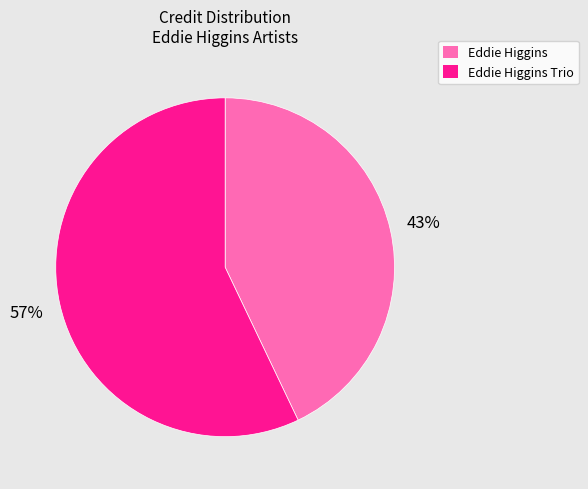

Combined, do Eddie Higgins and Eddie Higgins Trio account for over 50%?

Yes